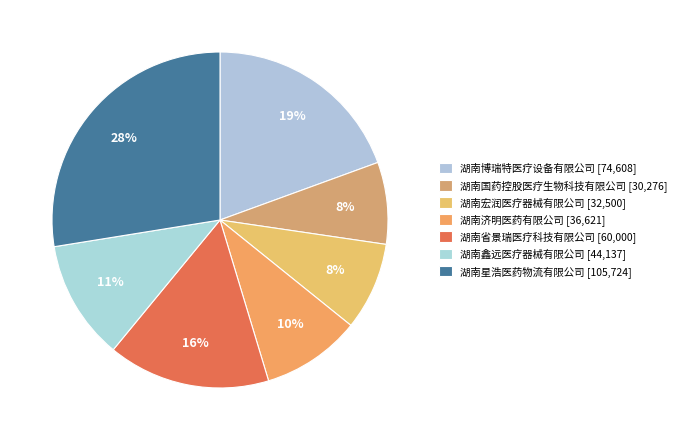

How many segments does this pie chart have?

7